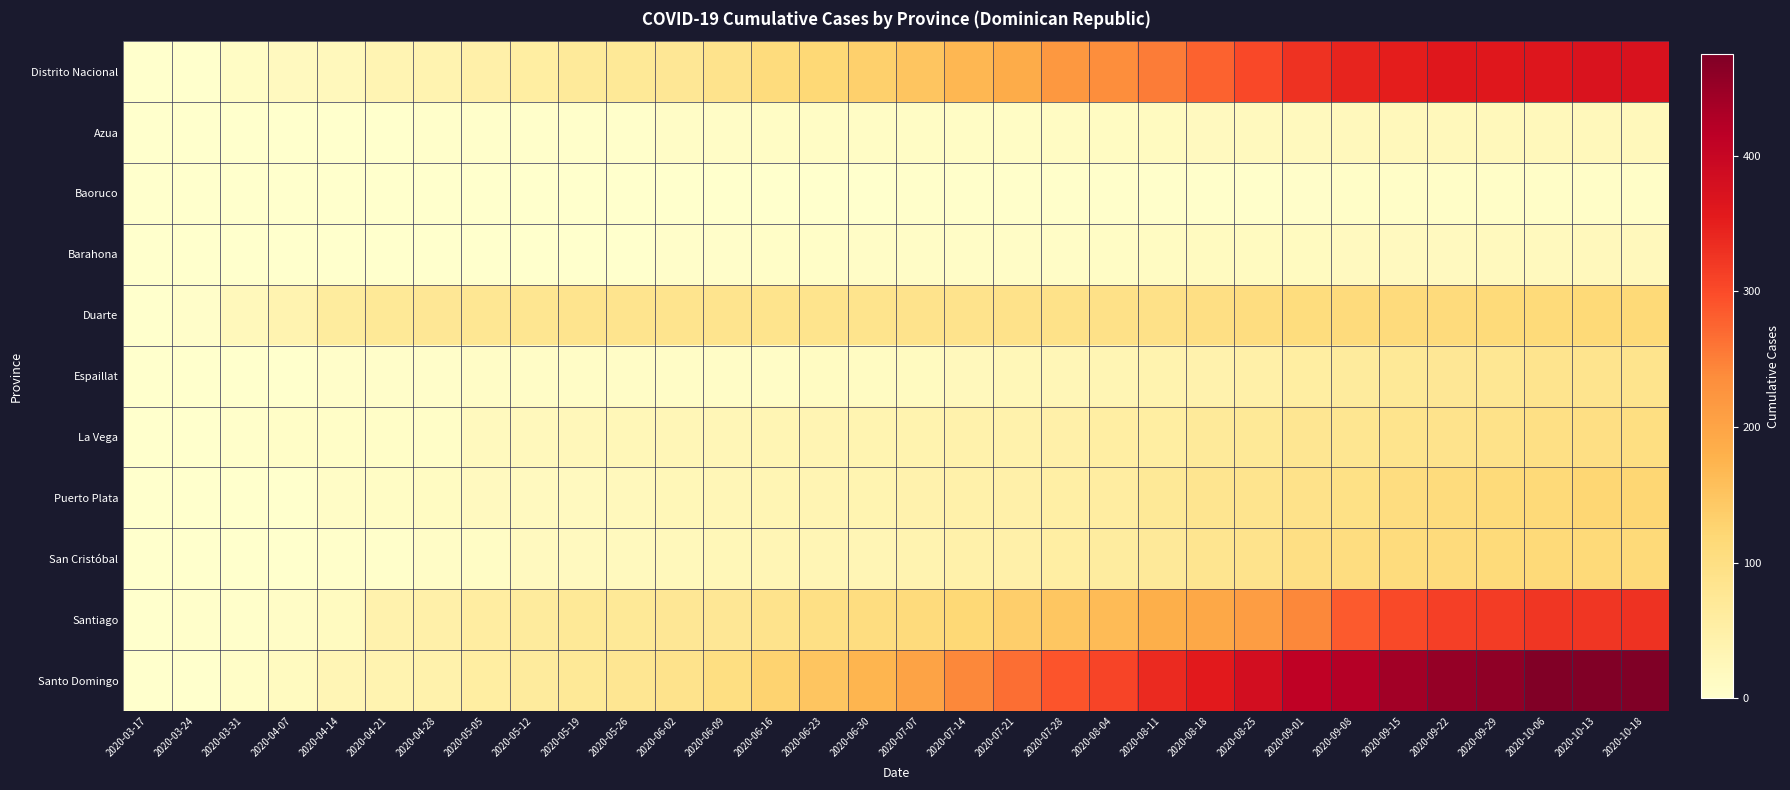

Which series has the widest spread of values?

Santo Domingo